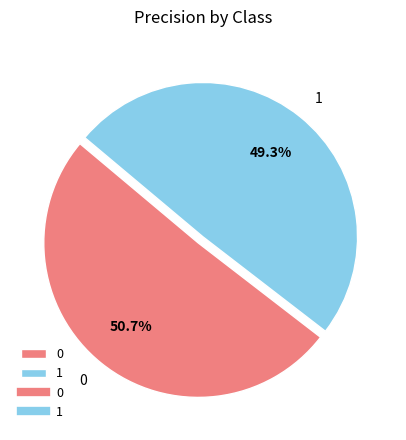

To the nearest percent, what is the average slice percentage?

50%